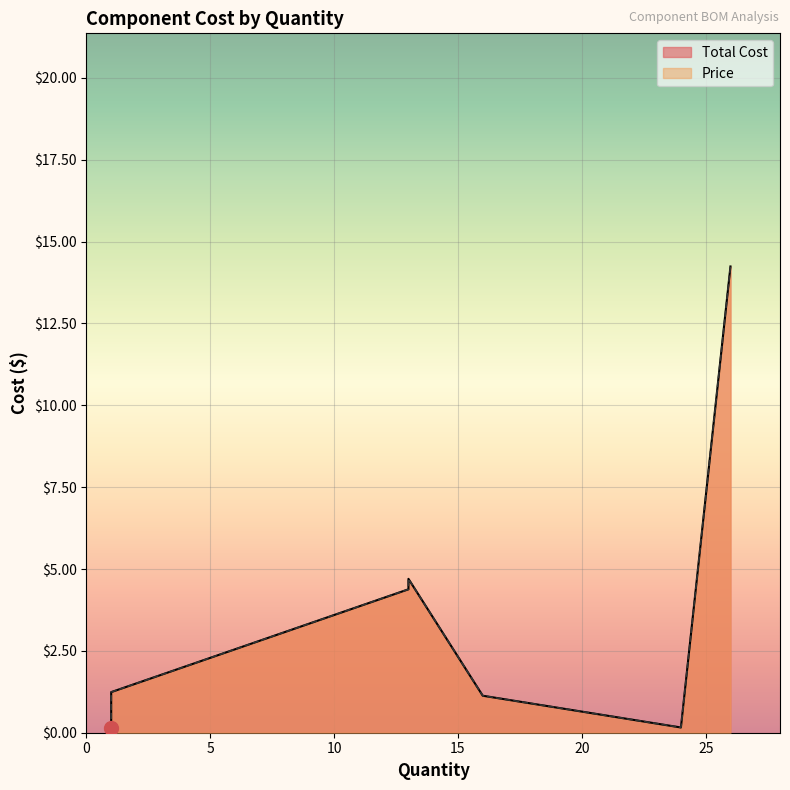

What is the value of the Total Cost point at the 2nd from the left?

4.7